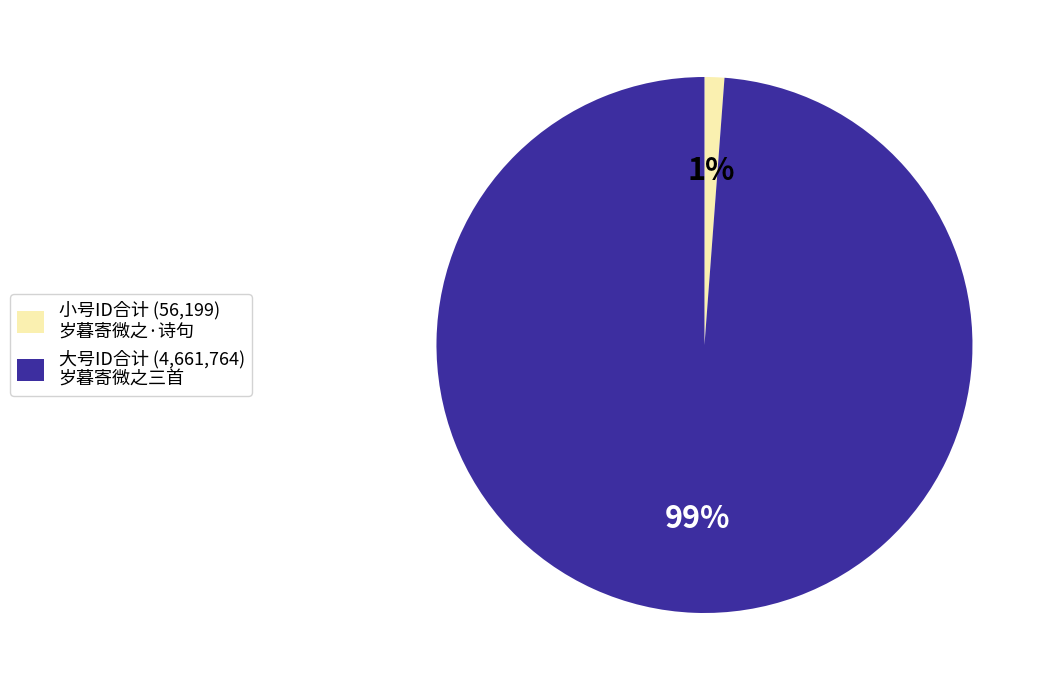

How many slices are in this pie chart?

2